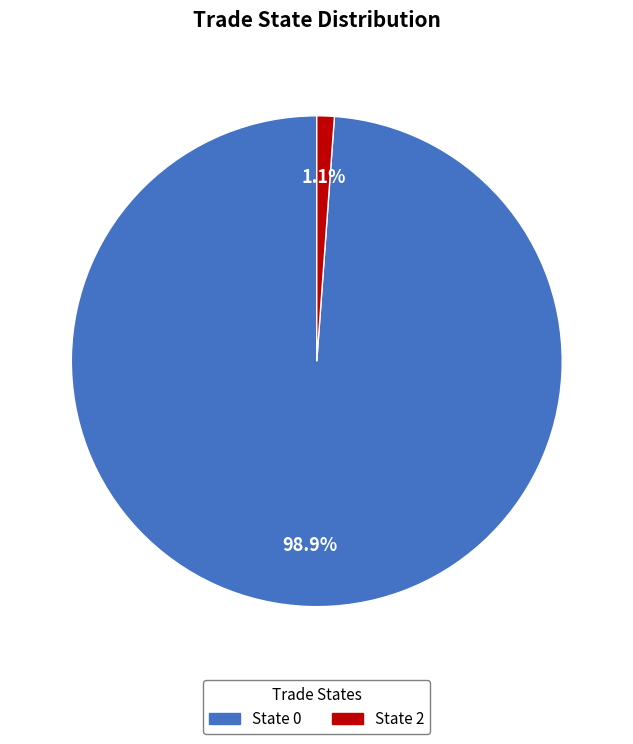

Between State 2 and State 0, which is larger?

State 0